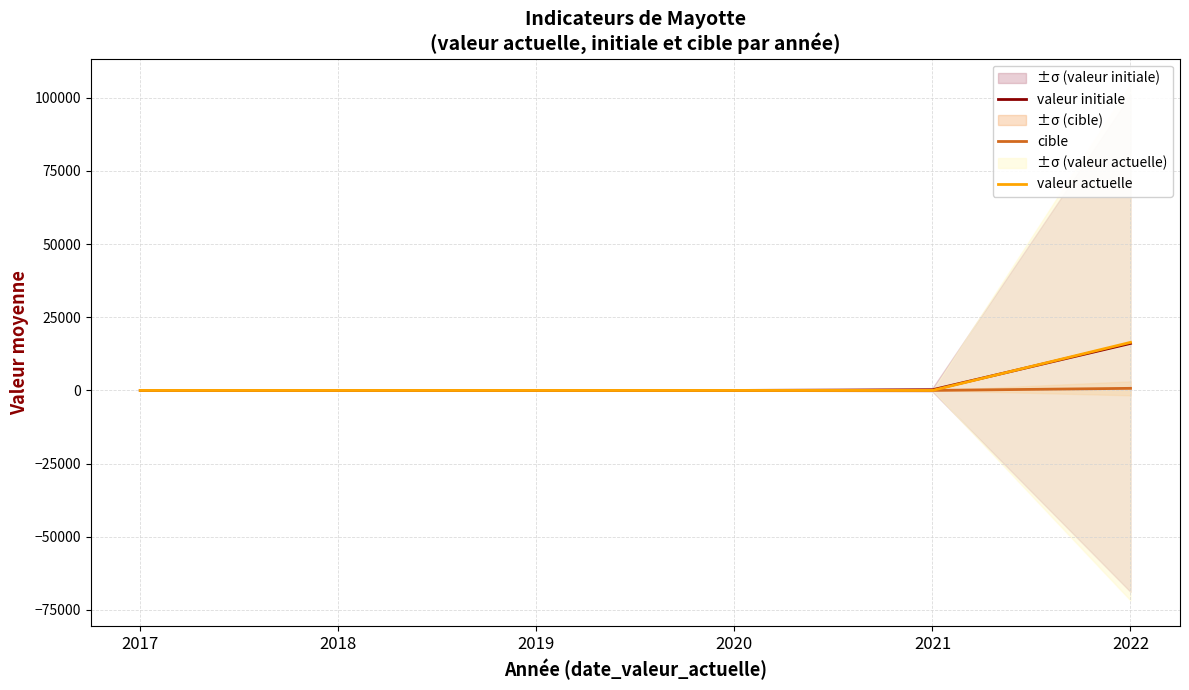

What is the maximum value for valeur actuelle?

16425.7